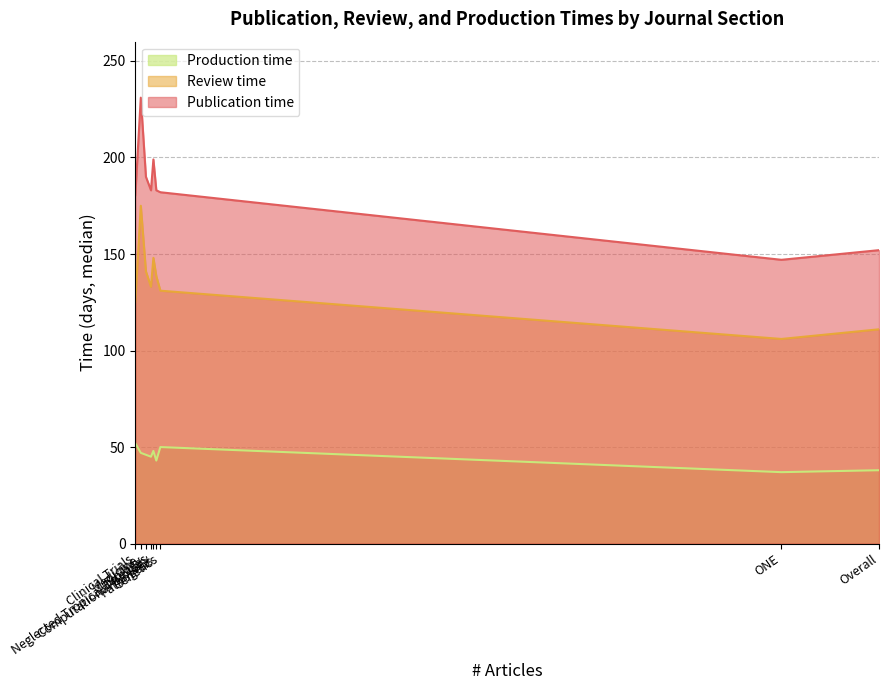

Rank the series by their maximum value, from highest to lowest.

Publication time, Review time, Production time